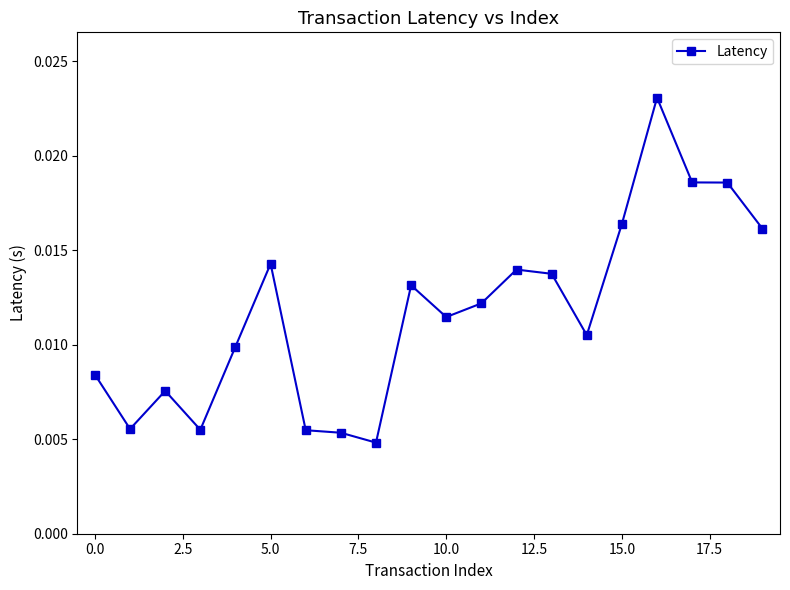

How many values are between 0 and 1?

20